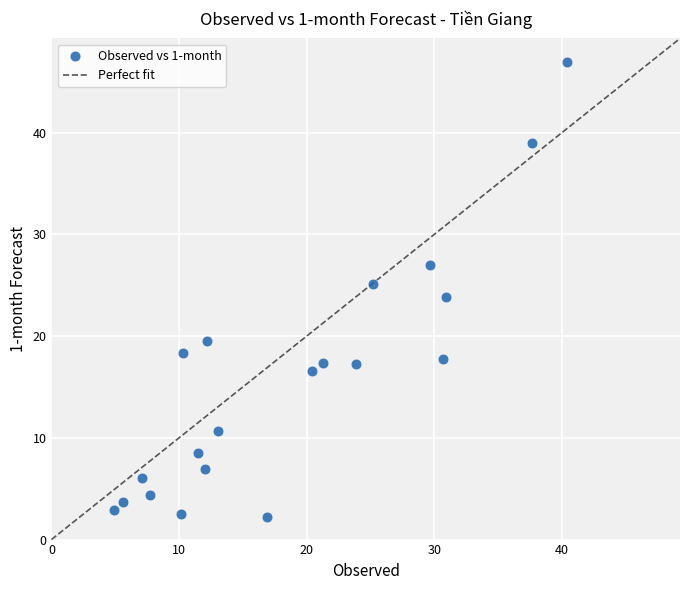

What is the range of X values (max minus min)?

35.5